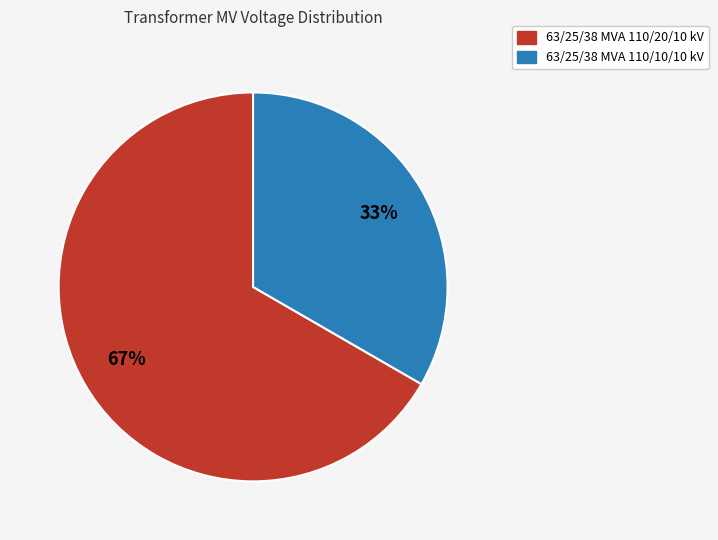

Is it true that 63/25/38 MVA 110/20/10 kV is 58% of the pie?

False